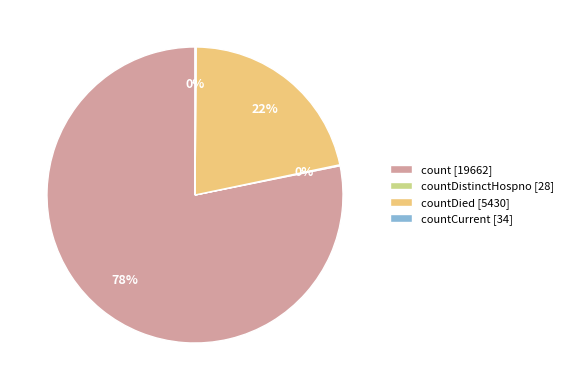

To the nearest percent, what portion does countDied [5430] represent?

22%